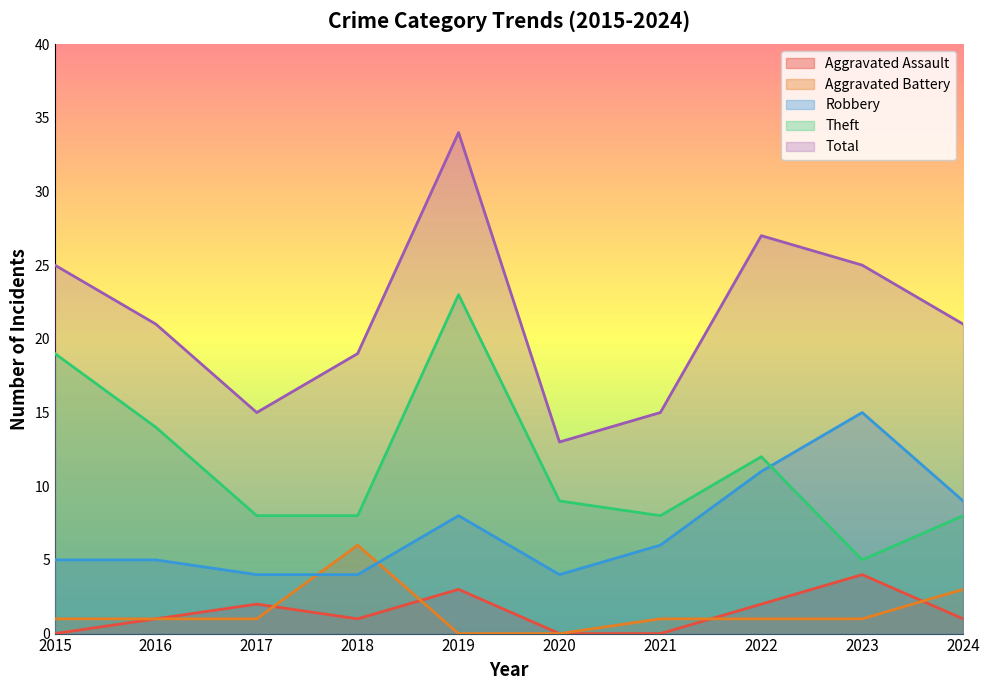

True or false: Aggravated Battery and Total cross at least once.

False